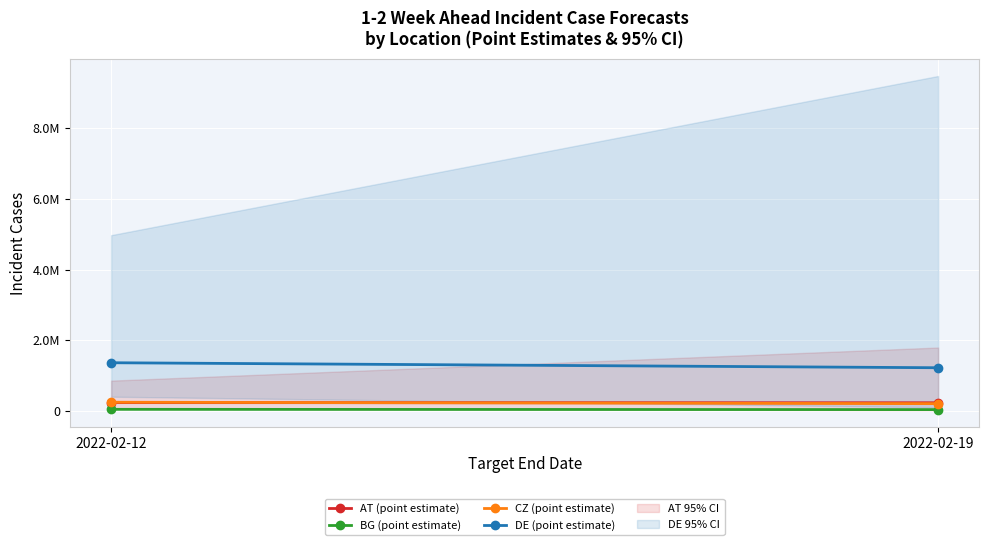

Which has a higher value, 2022-02-12 or 2022-02-19?

2022-02-12